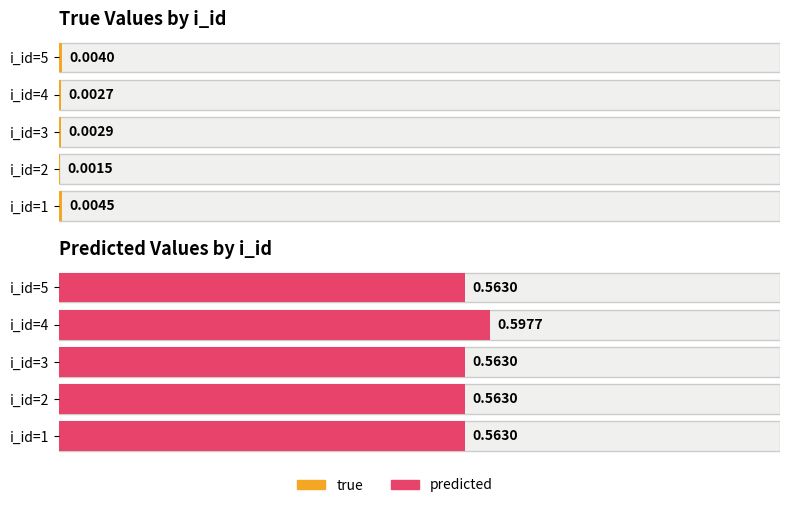

Reading right to left, transcribe all the data shown in this chart.

true: 5=0.0	4=0.0	3=0.0	2=0.0	1=0.0
predicted: 5=0.6	4=0.6	3=0.6	2=0.6	1=0.6